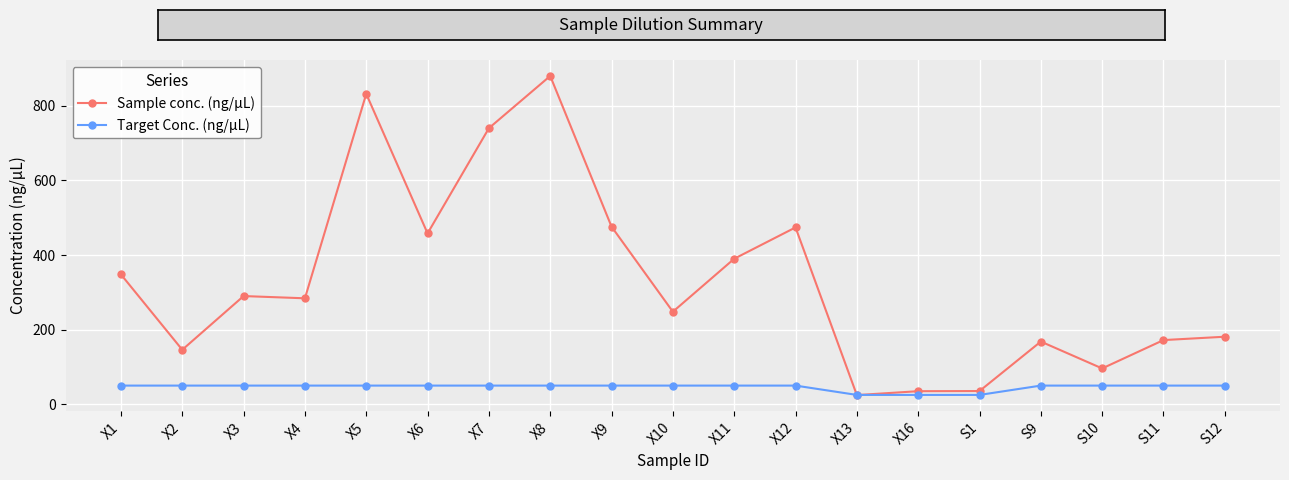

Which series has the largest total across all categories?

Sample conc. (ng/µL)